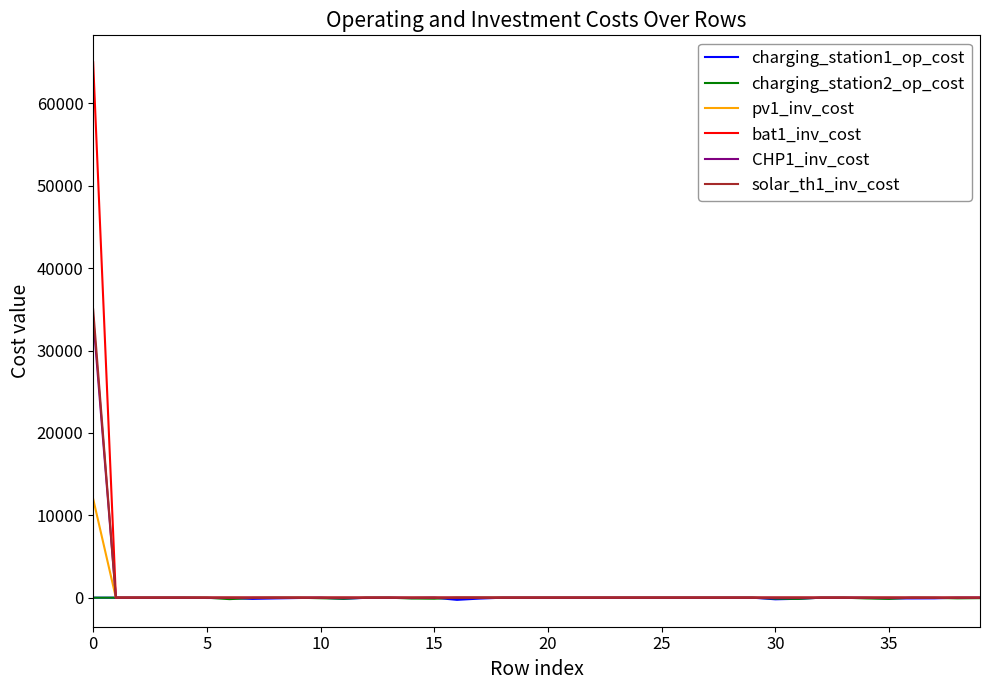

Which series has the widest spread of values?

bat1_inv_cost